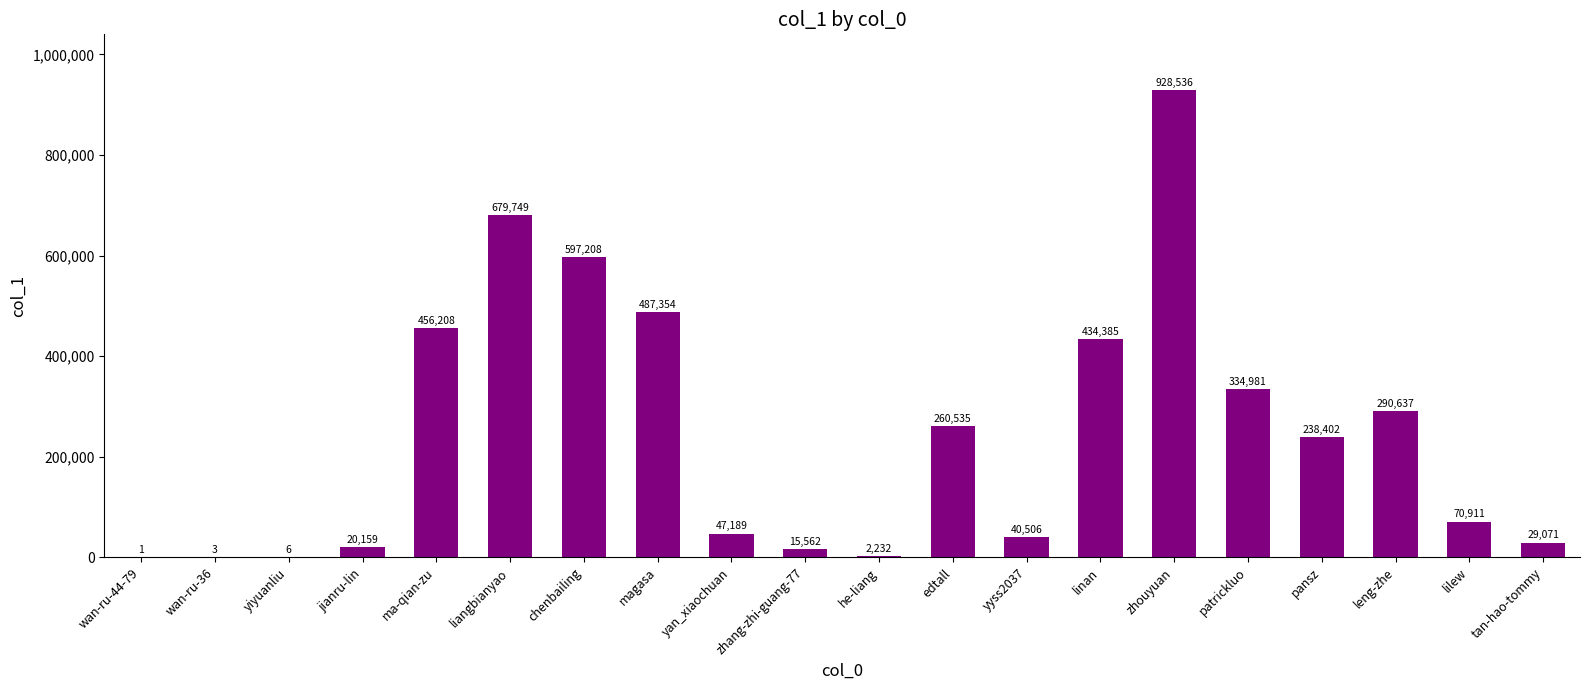

What is the sum of the values at yan_xiaochuan and wan-ru-44-79?

47190